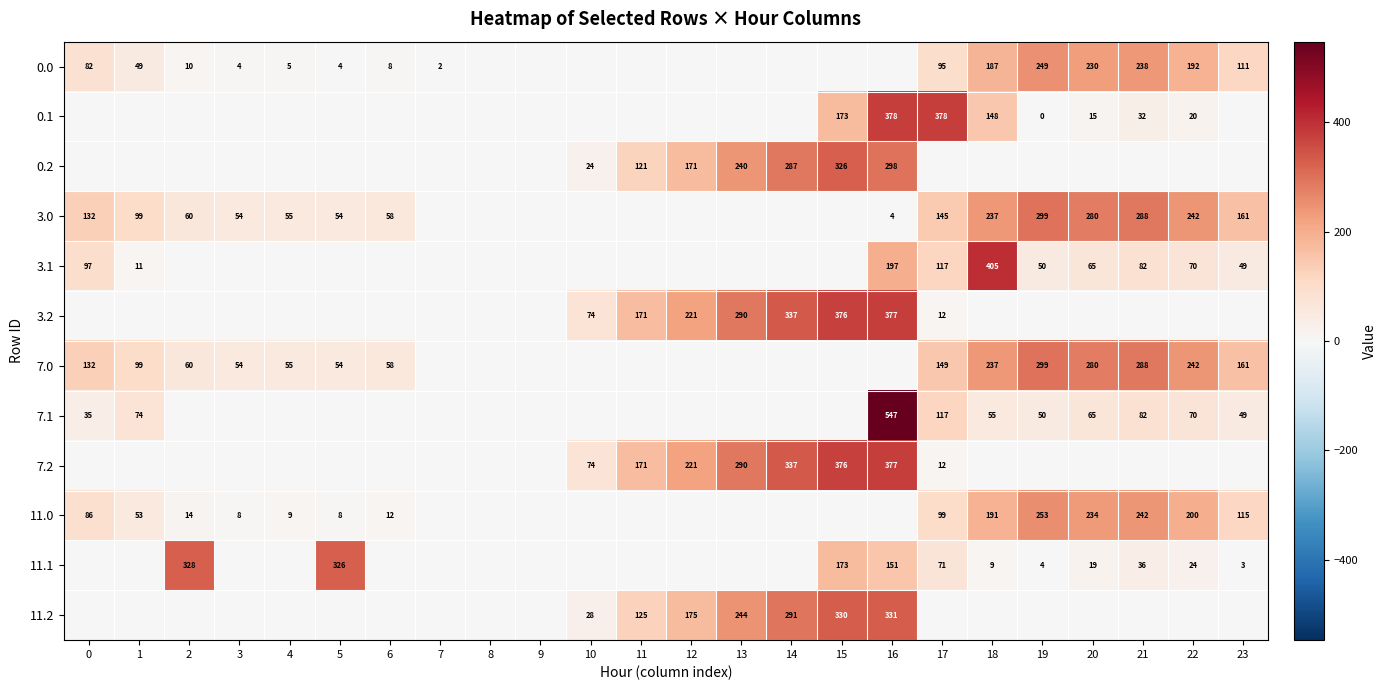

What is the difference between the 0.0 values at 1 and 18?

138